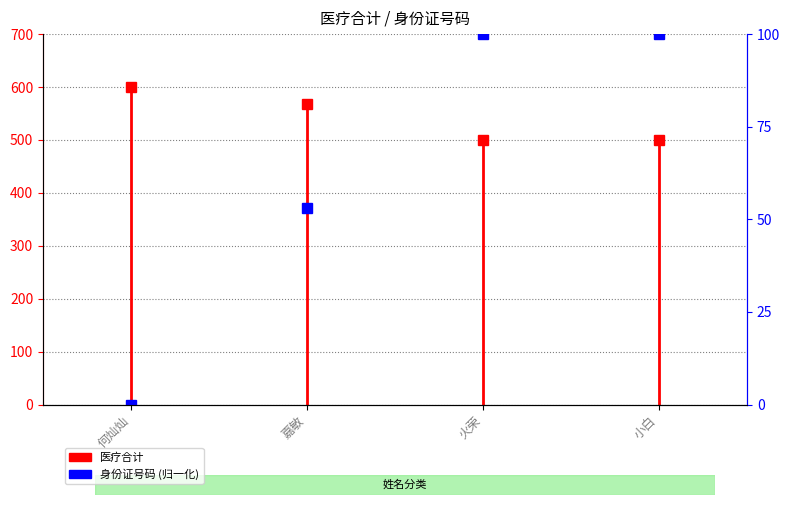

How many data points are above 99?

2